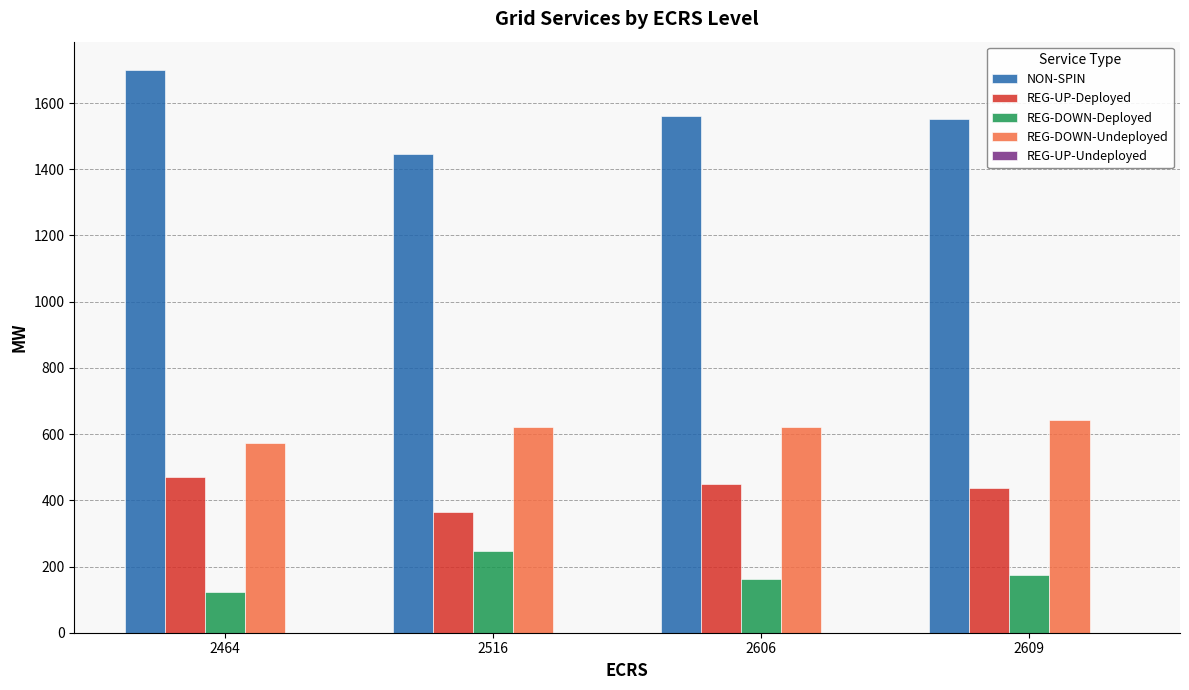

Rank the series at 2464 from lowest to highest value.

REG-DOWN-Deployed, REG-UP-Deployed, REG-DOWN-Undeployed, NON-SPIN